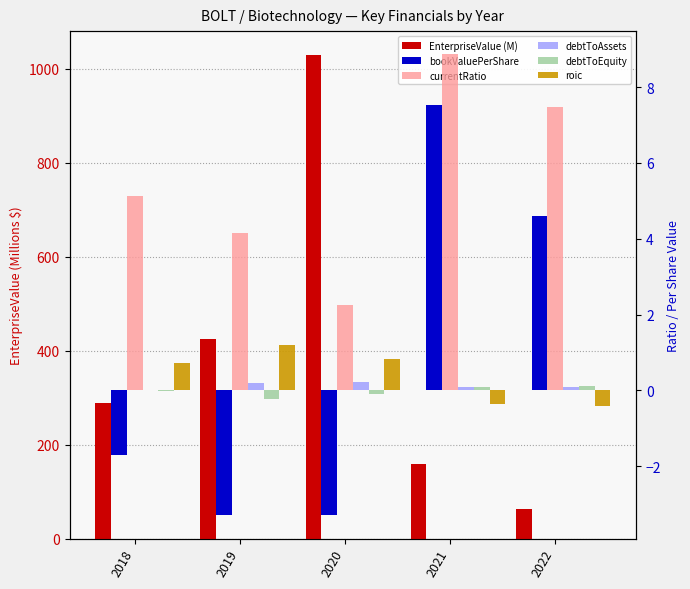

Reading right to left, list all the values displayed in this chart.

EnterpriseValue (M): 2022=61.9	2021=159.6	2020=1029.2	2019=425.2	2018=289.2
bookValuePerShare: 2022=4.6	2021=7.5	2020=-3.3	2019=-3.3	2018=-1.7
currentRatio: 2022=7.5	2021=8.9	2020=2.3	2019=4.1	2018=5.1
debtToAssets: 2022=0.1	2021=0.1	2020=0.2	2019=0.2	2018=0.0
debtToEquity: 2022=0.1	2021=0.1	2020=-0.1	2019=-0.2	2018=-0.0
roic: 2022=-0.4	2021=-0.3	2020=0.8	2019=1.2	2018=0.7